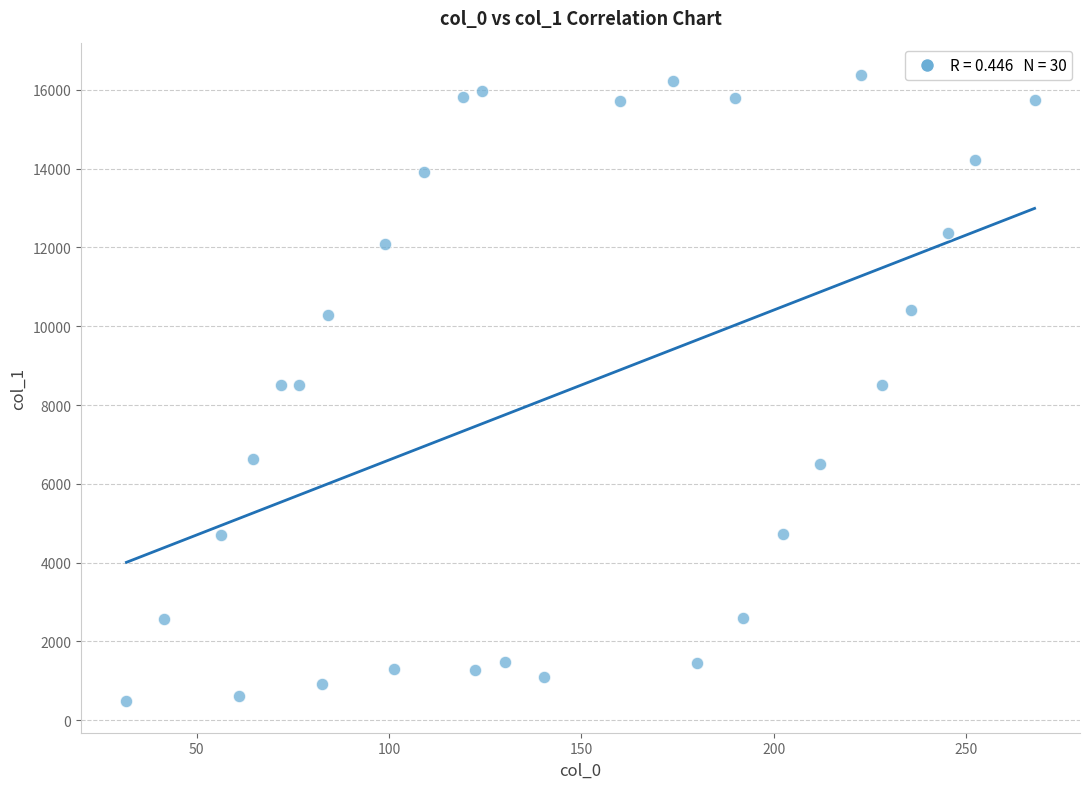

What is the range of X values (max minus min)?

236.1